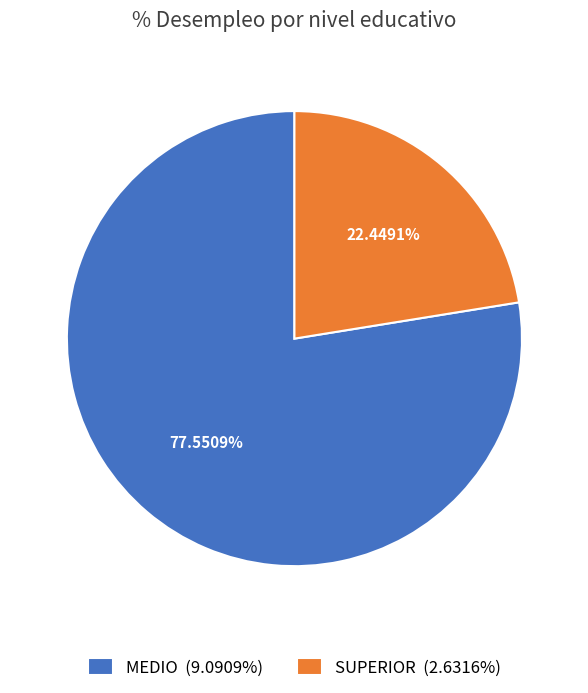

Between SUPERIOR (2.6316%) and MEDIO (9.0909%), which is larger?

MEDIO (9.0909%)